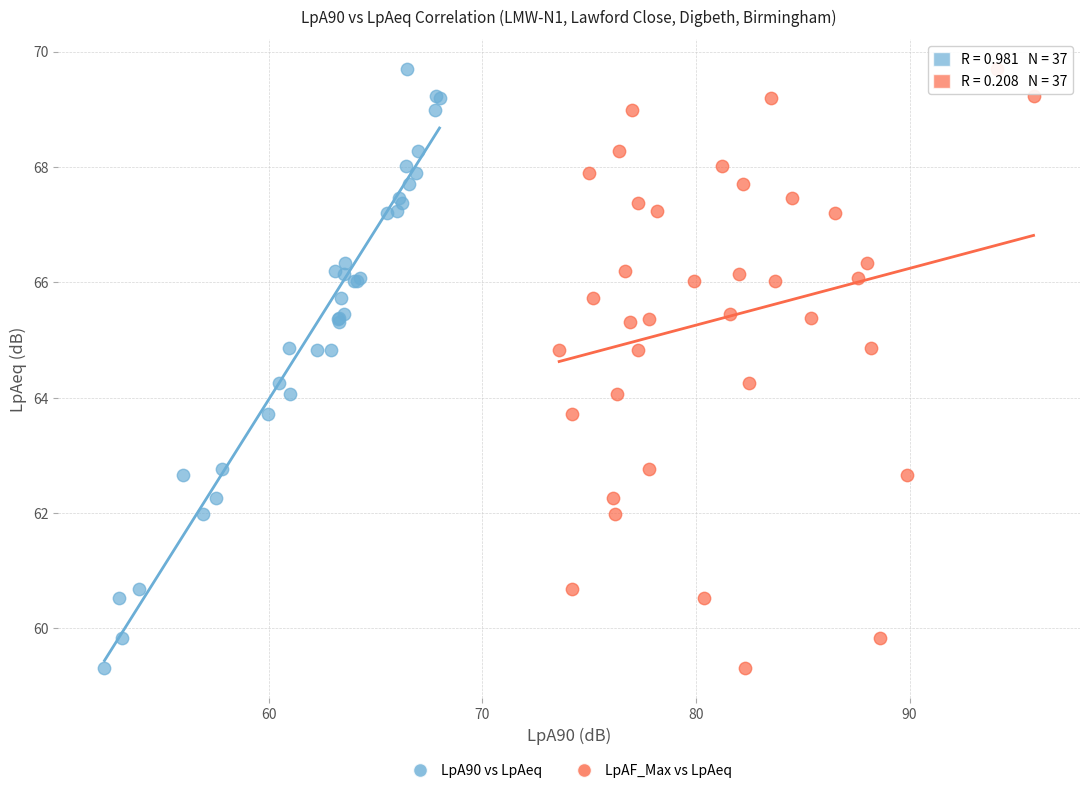

What are all the series names shown in the legend?

LpA90 vs LpAeq, LpAF_Max vs LpAeq